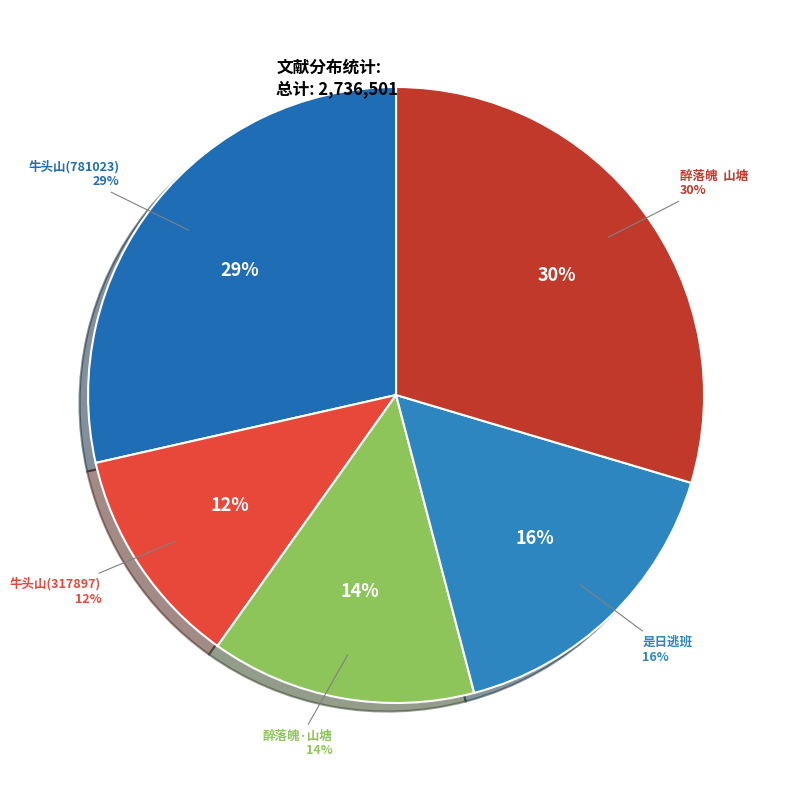

To the nearest percent, what is the difference between the largest and smallest slice percentages?

18%